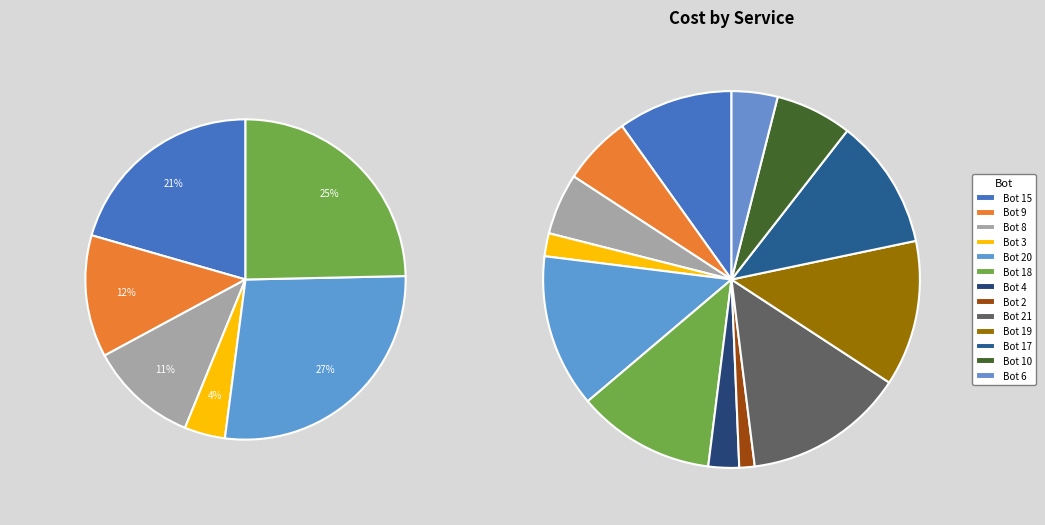

To the nearest percent, what is the combined percentage of 6 and 19?

16%